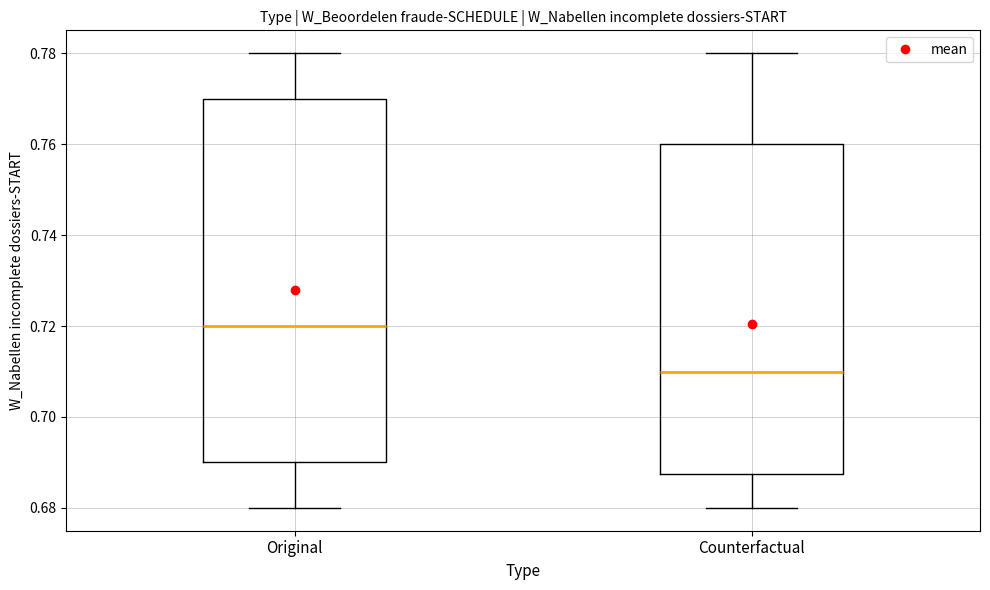

Reading left to right, read every box against the y-axis: the position of its median line, the range the box covers, and the ends of its whiskers. The values are not printed on the chart, so give them approximately, as read against the axis.

Original: median 0.720, box 0.690 to 0.770, whiskers 0.680 to 0.780
Counterfactual: median 0.710, box 0.688 to 0.760, whiskers 0.680 to 0.780